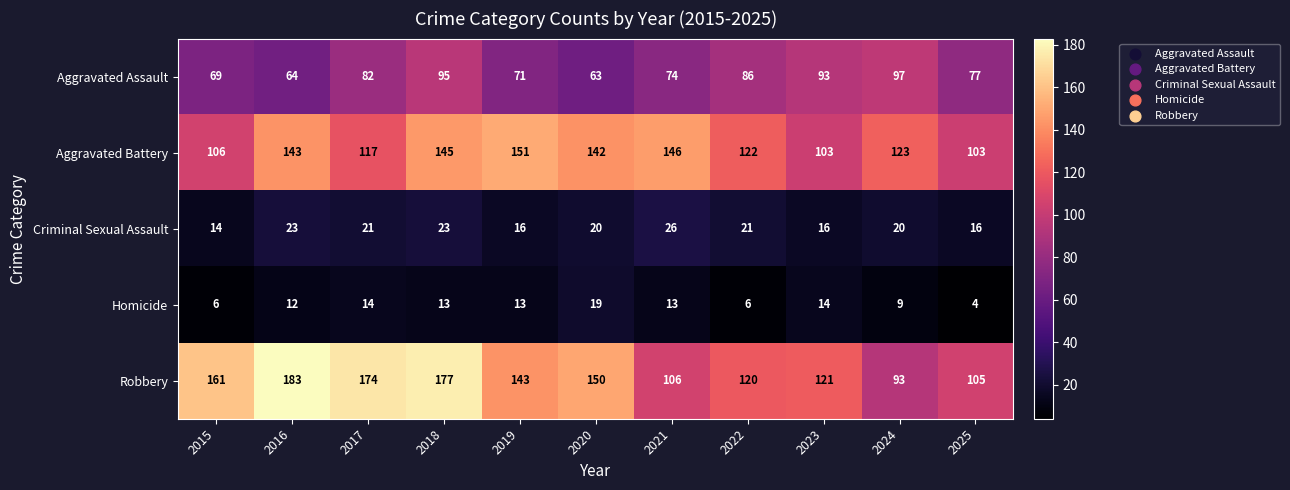

Which series has the largest total across all categories?

Robbery